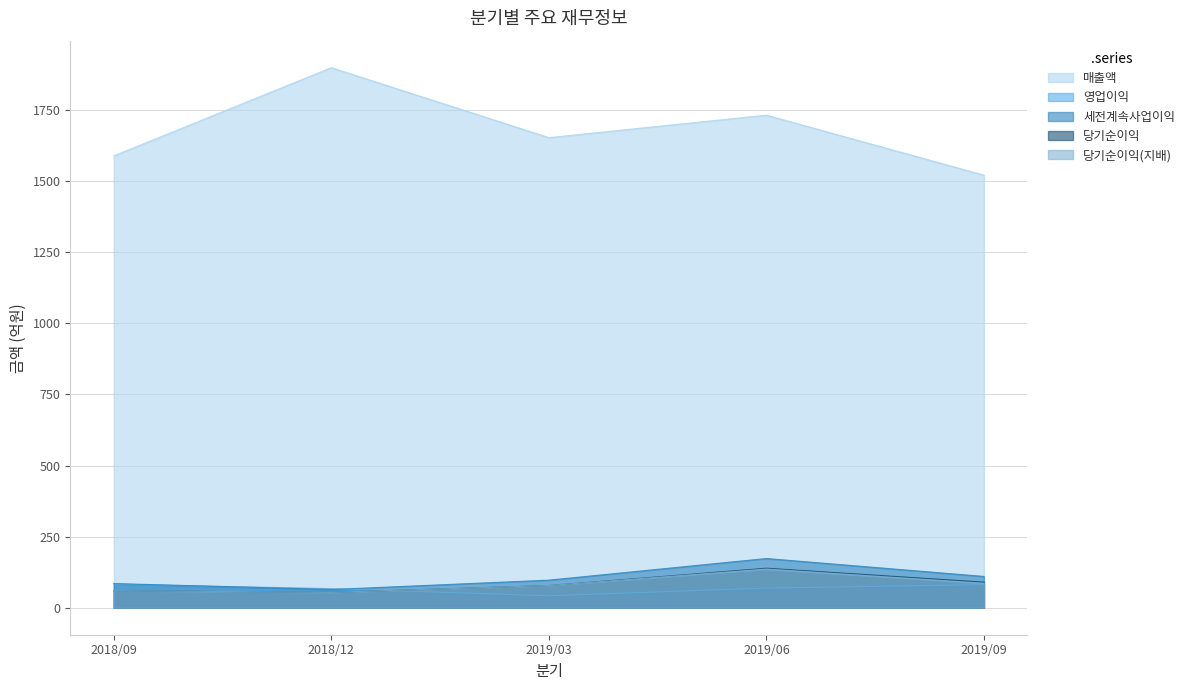

What is the smallest value displayed?

42